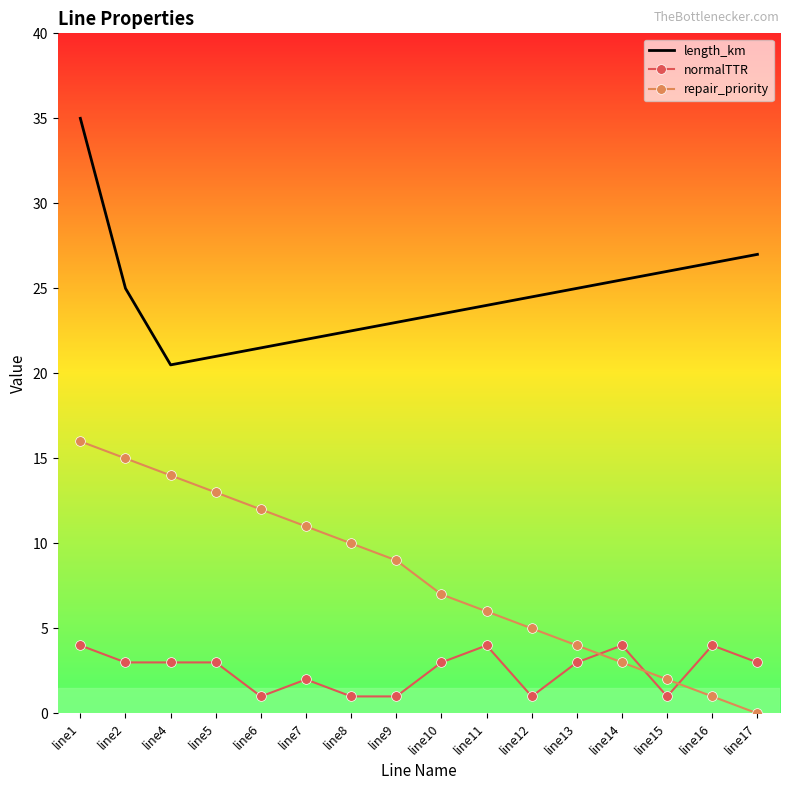

Which label corresponds to the smallest value in the chart?

line17